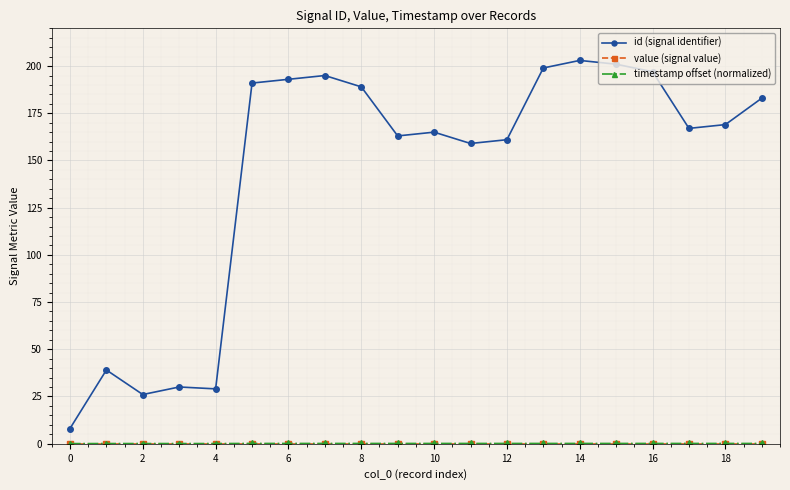

Which series has the largest total across all categories?

id (signal identifier)